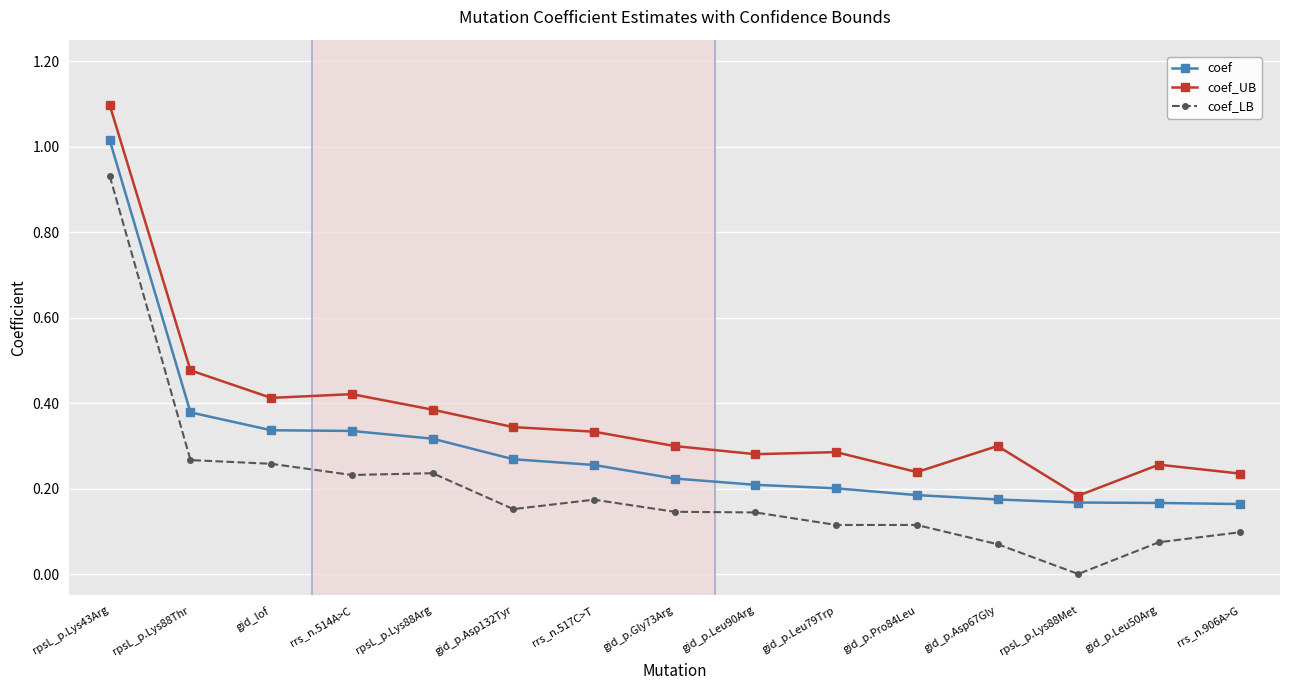

At gid_p.Gly73Arg, list the series in order from largest to smallest.

coef_UB, coef, coef_LB